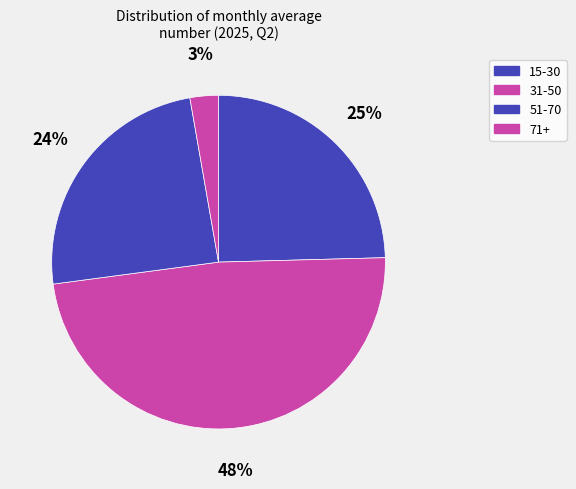

To the nearest percent, what is the difference between the 71+ and 15-30 slice percentages?

22%